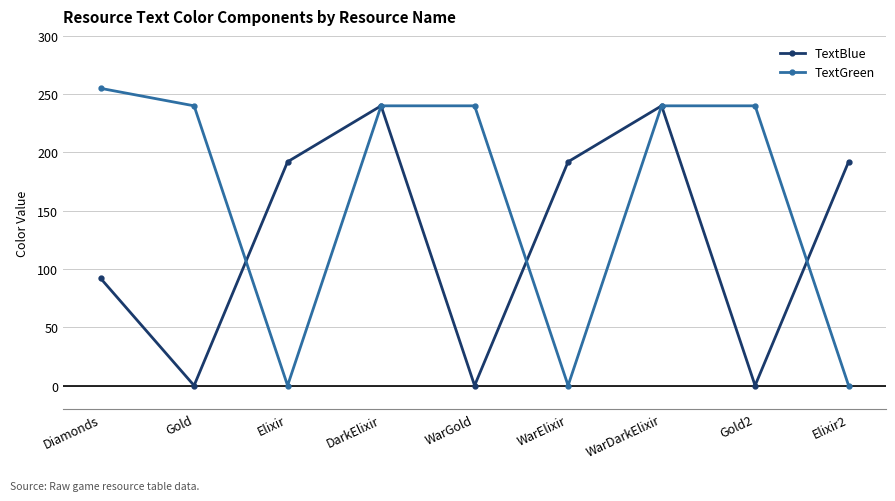

Does the chart display data point markers on the line(s)?

Yes